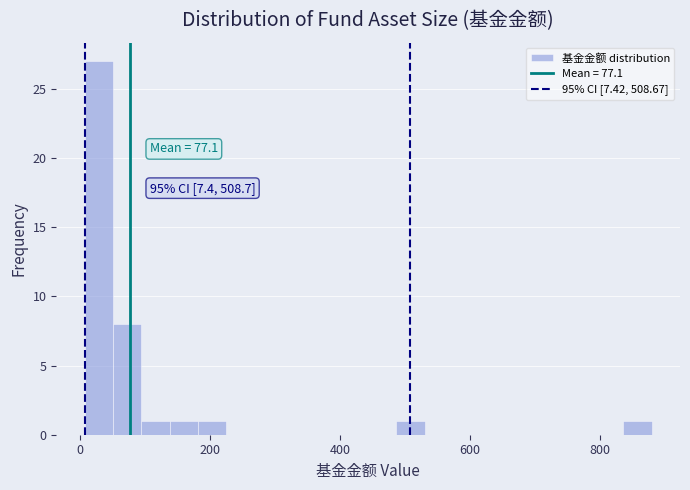

Read against the x-axis, roughly where is the centre of the tallest bar?

20